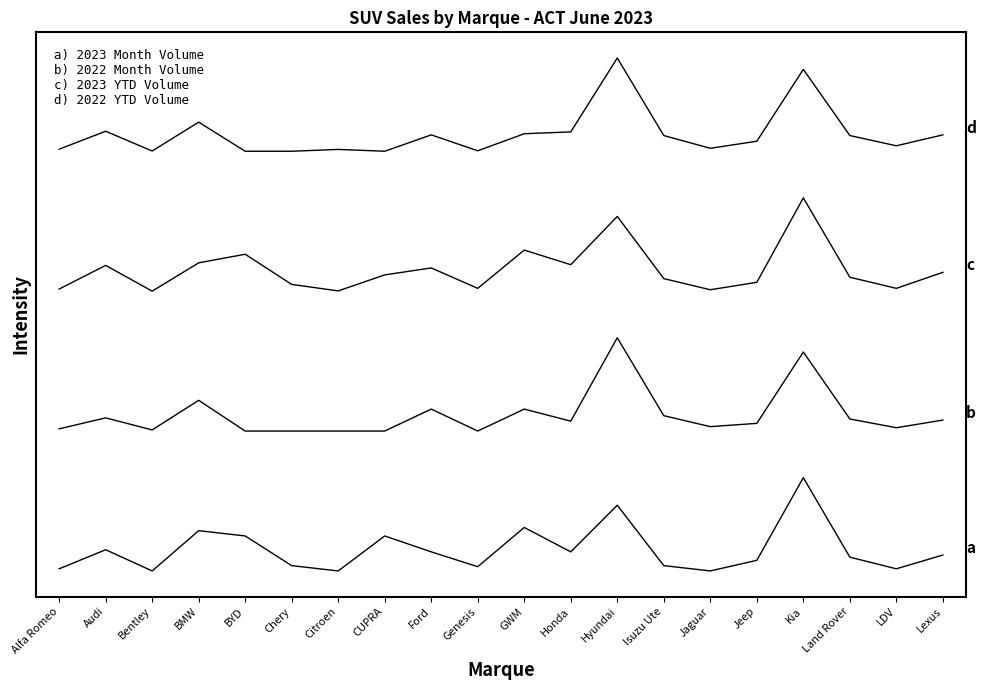

Is this an area chart (filled region under the line)?

No